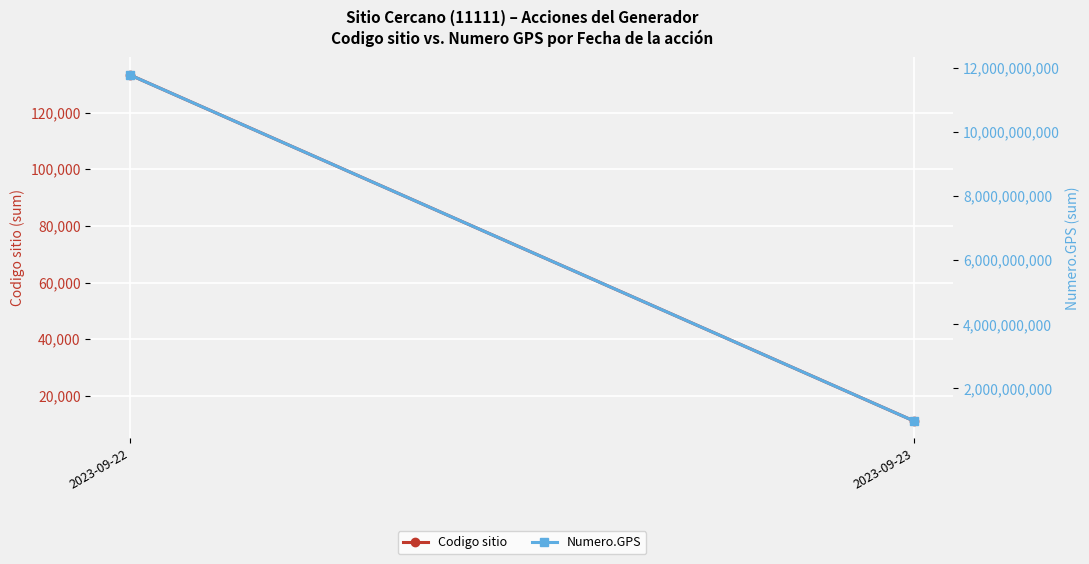

What are all the series names shown in the legend?

Codigo sitio, Numero.GPS